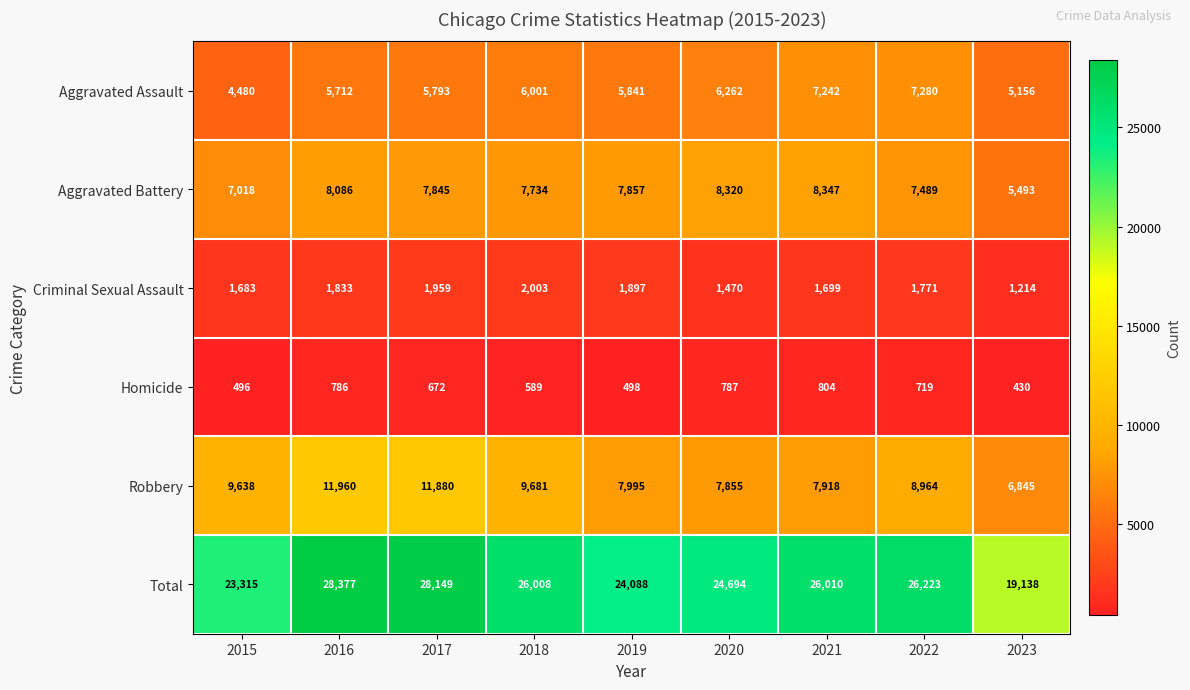

What is the maximum value for Aggravated Assault?

7280